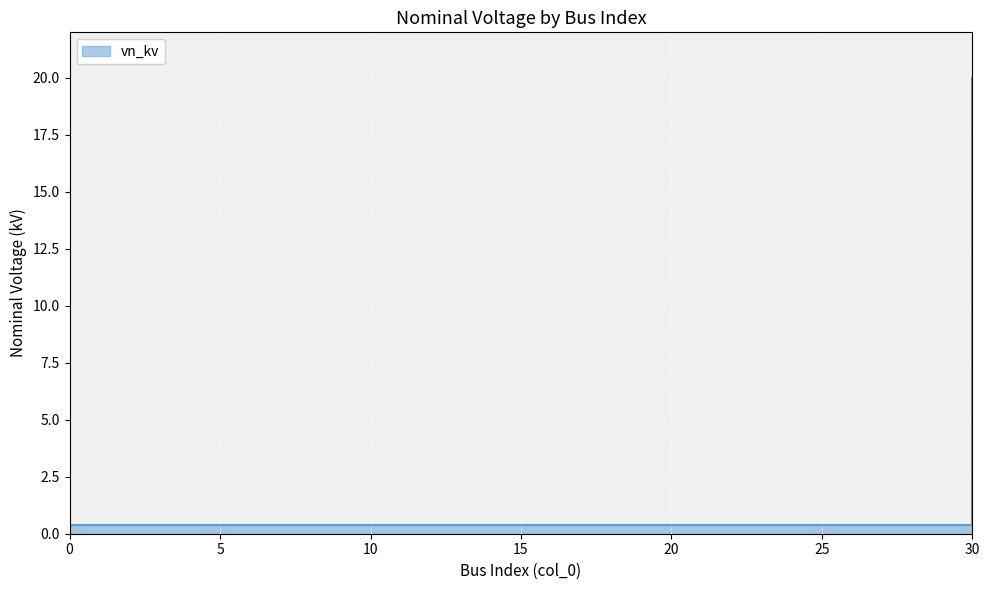

What is the greatest value displayed?

20.0